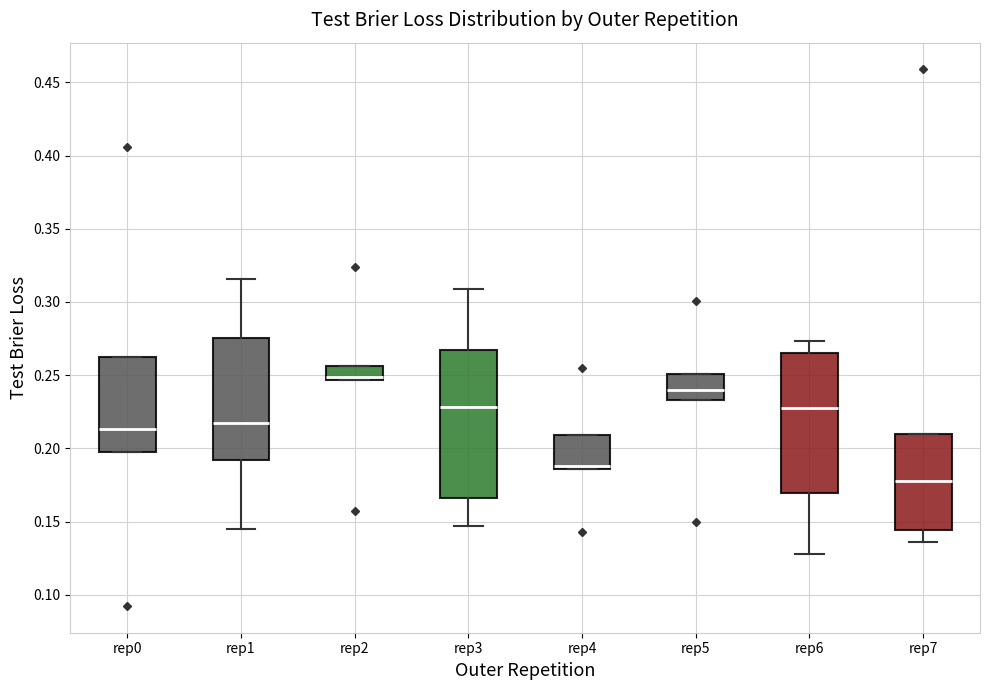

Which box is the tallest, from its lower edge to its upper edge?

rep3